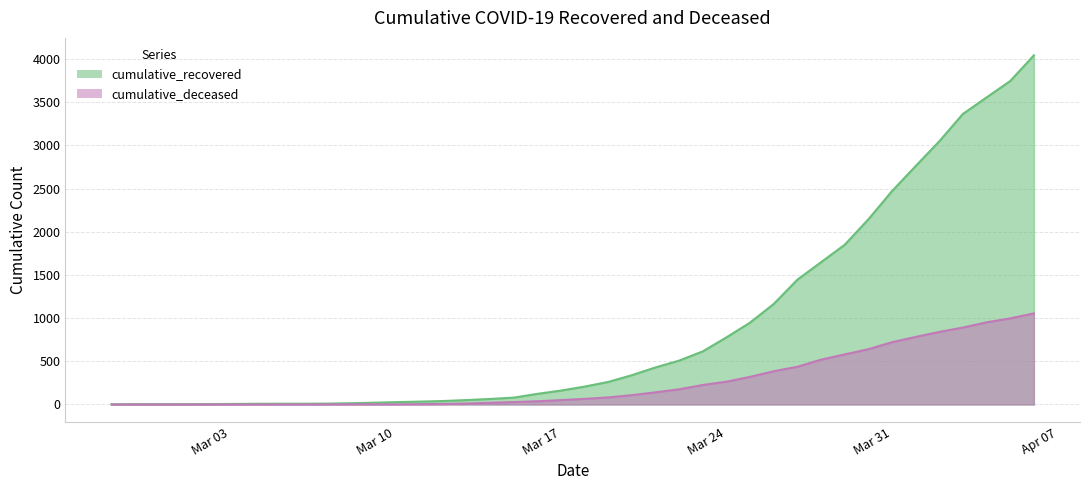

How many values in the cumulative_deceased series exceed 65?

19